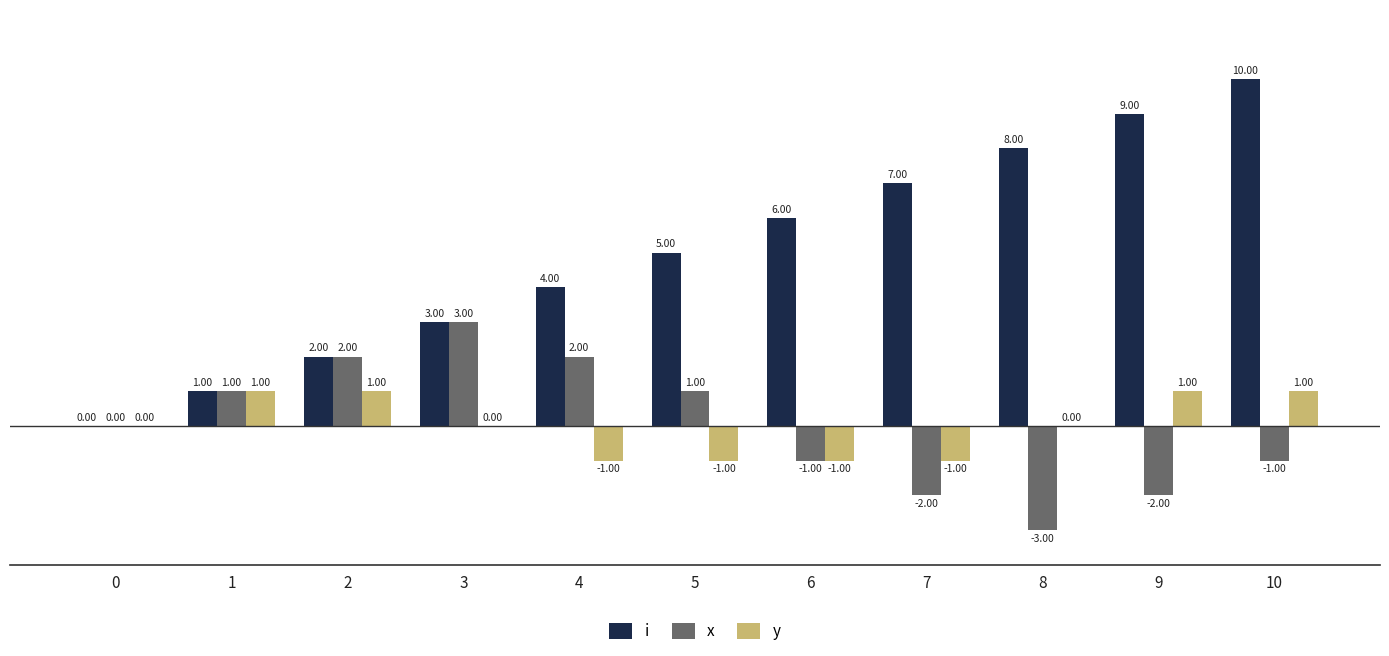

Which series has the largest total across all categories?

i